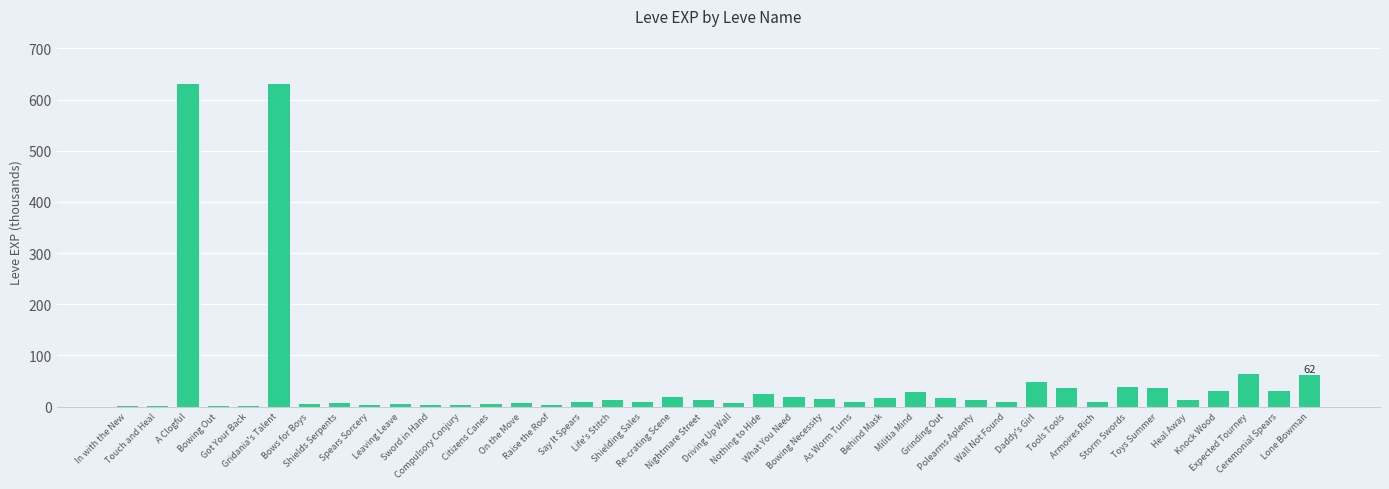

Where does the data first go above 12?

A Clogful